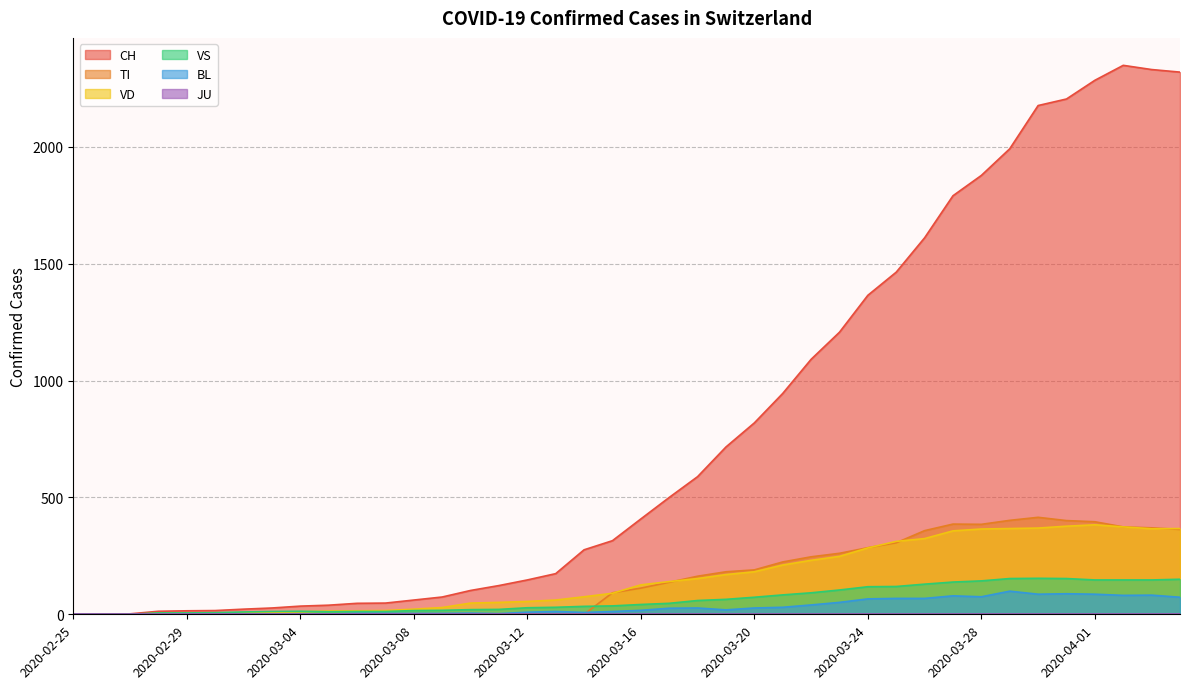

Which series has the largest range (max minus min)?

CH